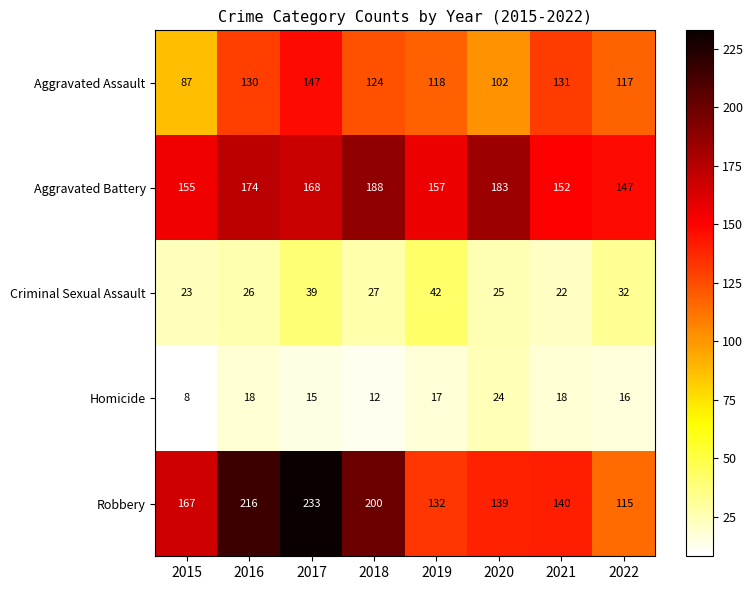

What is the difference between the maximum and minimum values in the Aggravated Battery series?

41